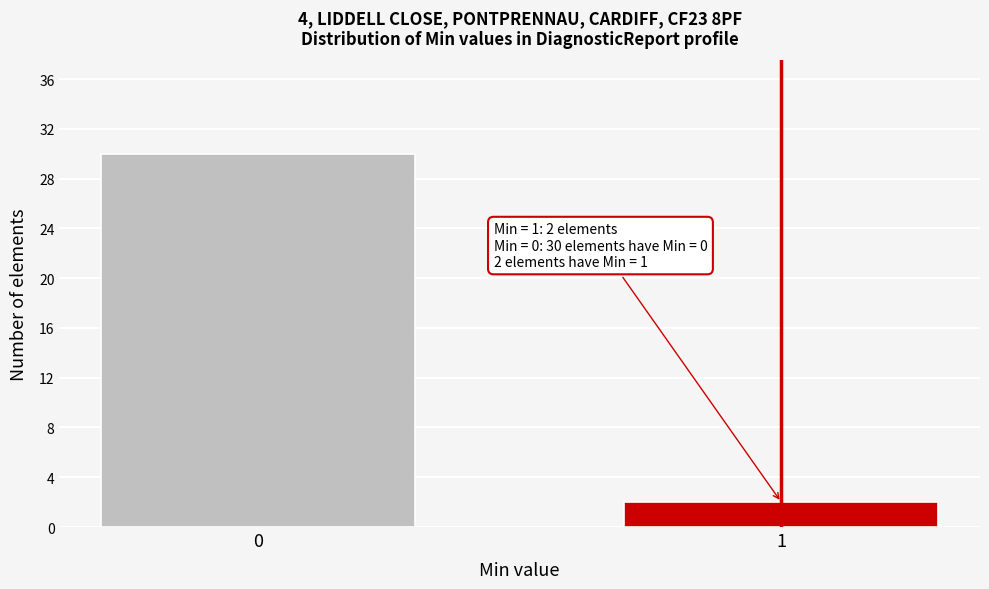

Reading right to left, transcribe all the data shown in this chart.

2	30